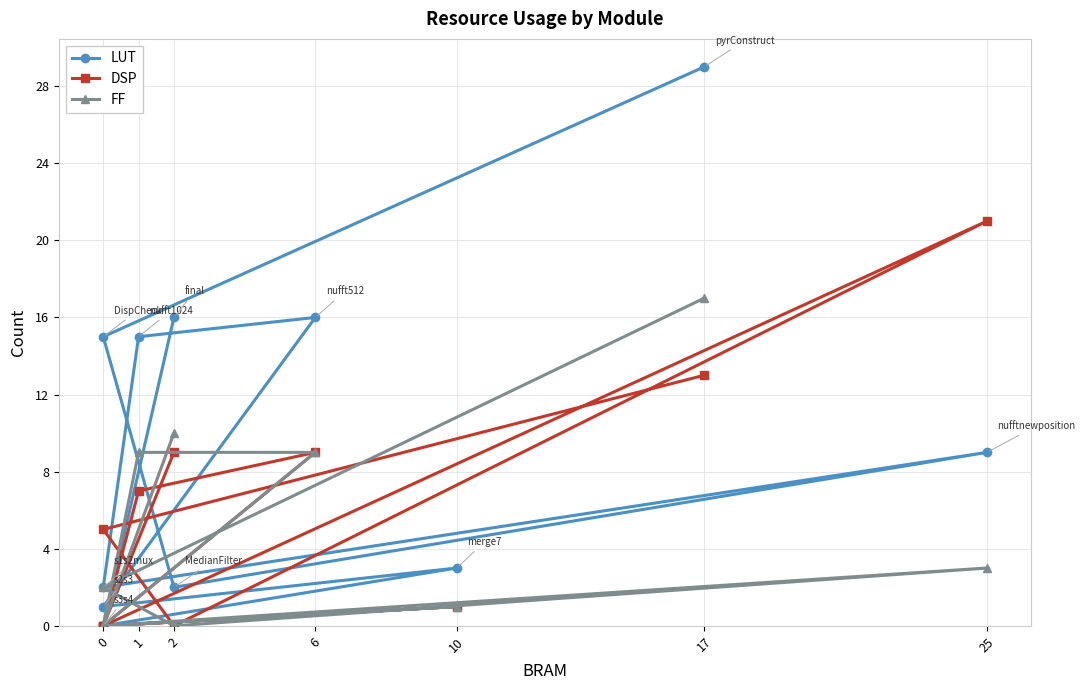

What is the difference between the second highest and second lowest values in the DSP series?

13